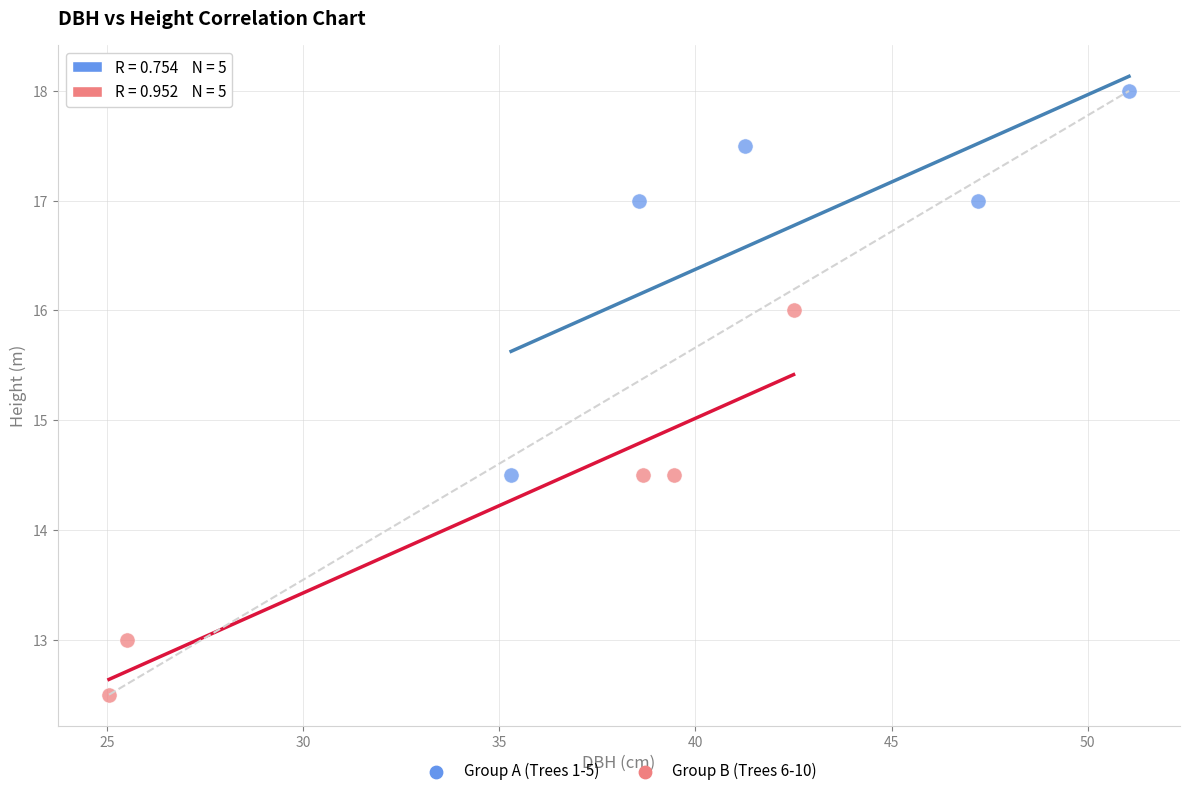

Which series reaches the maximum Y coordinate?

Group A (Trees 1-5)